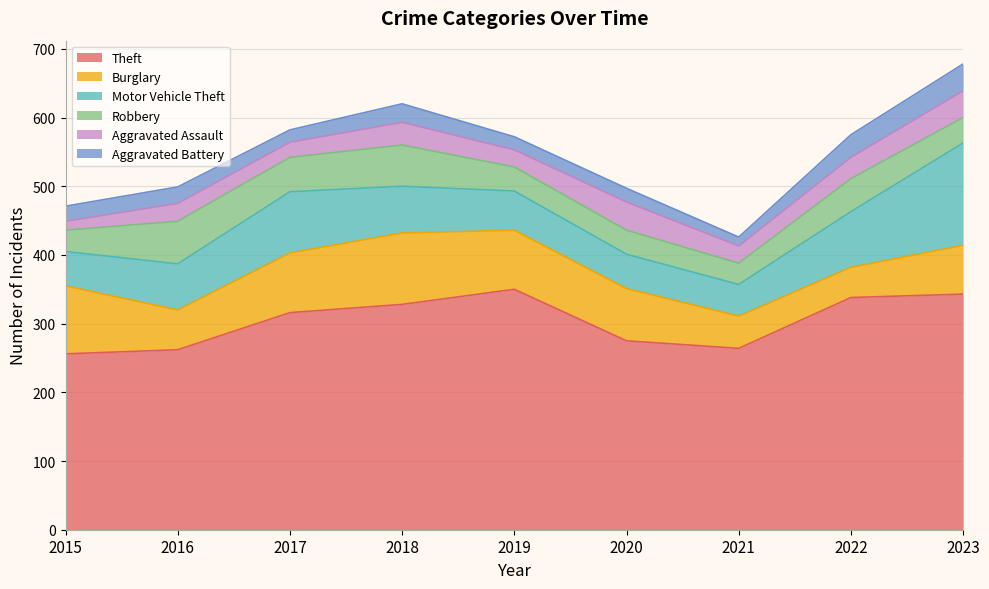

True or false: Burglary has a value of 25 at 2021.

False